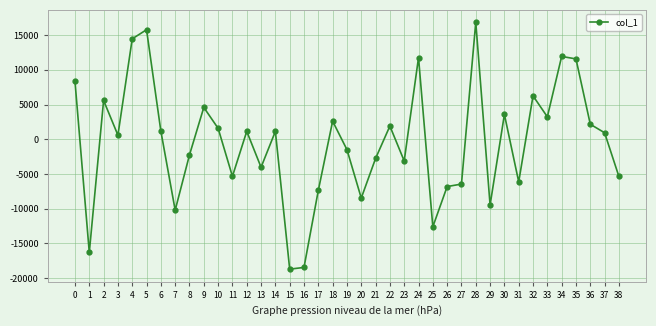

What is the value of the 19th point from the left?

2605.2